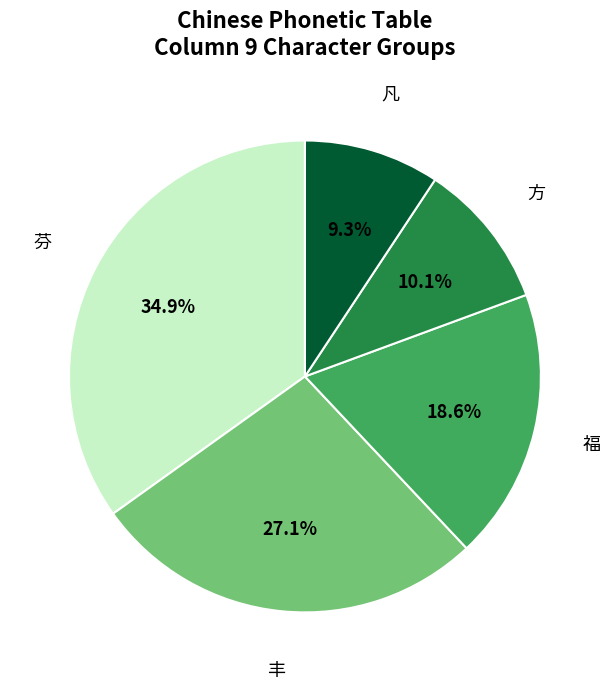

Is there a majority slice in this chart?

No